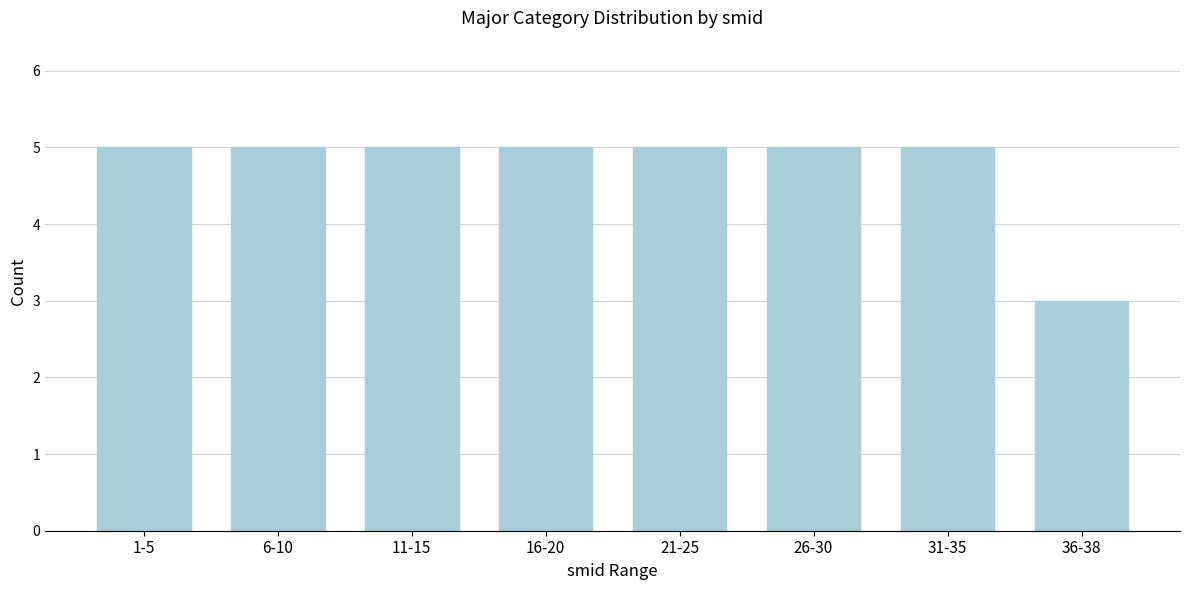

Reading right to left, what are all the values shown in this chart?

36-38=3	31-35=5	26-30=5	21-25=5	16-20=5	11-15=5	6-10=5	1-5=5